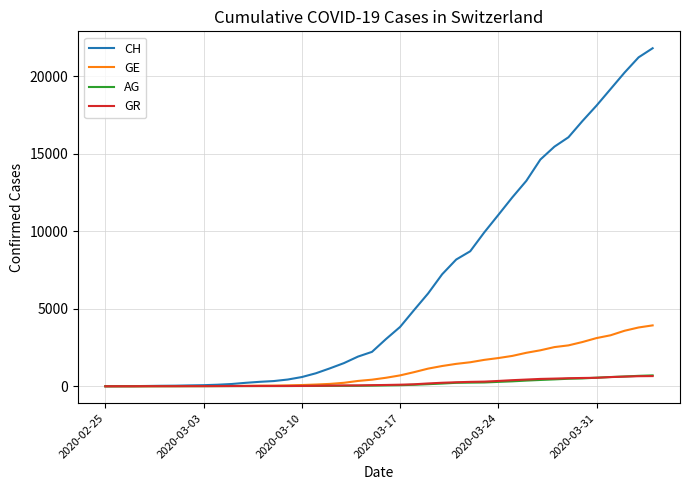

What is the greatest value displayed?

21808